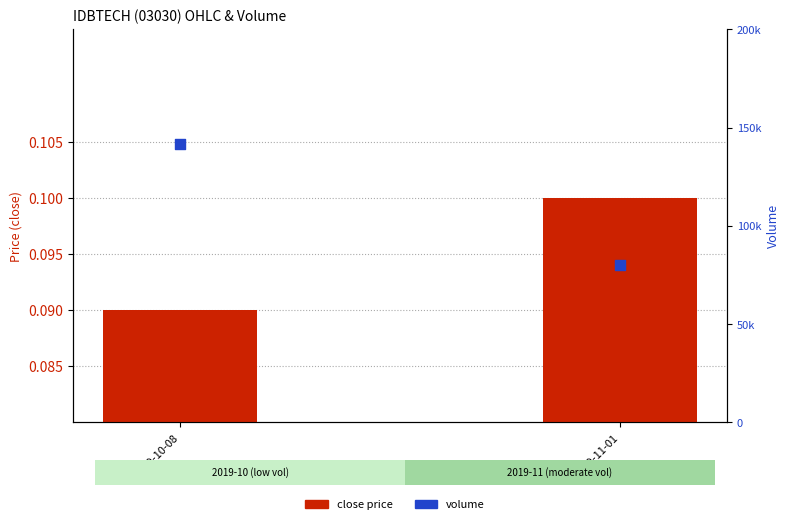

What are all the series names shown in the legend?

close price, volume